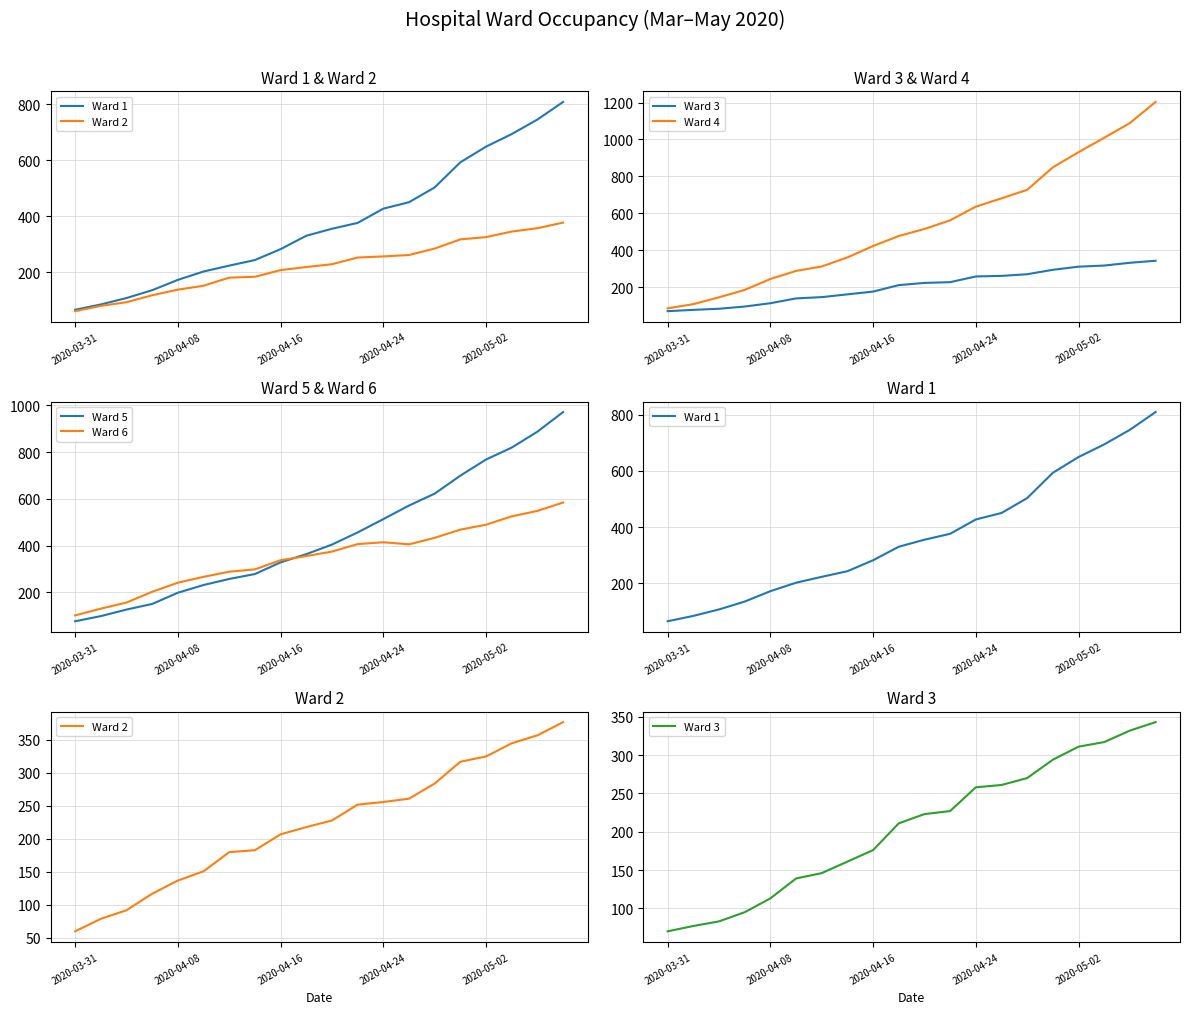

What is the total value across all series at 17?

3709